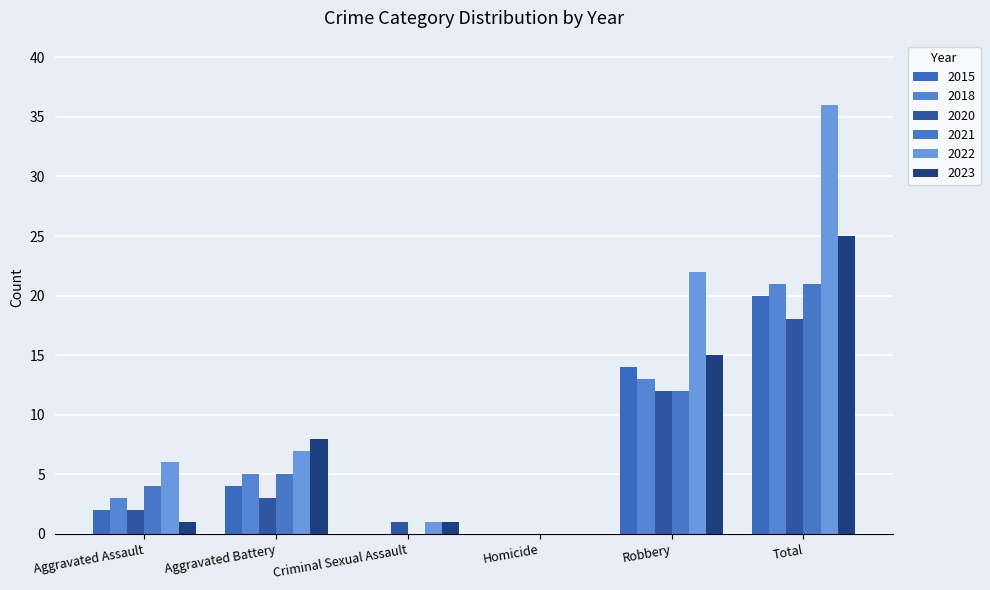

At which label does 2018 first exceed 5?

Robbery